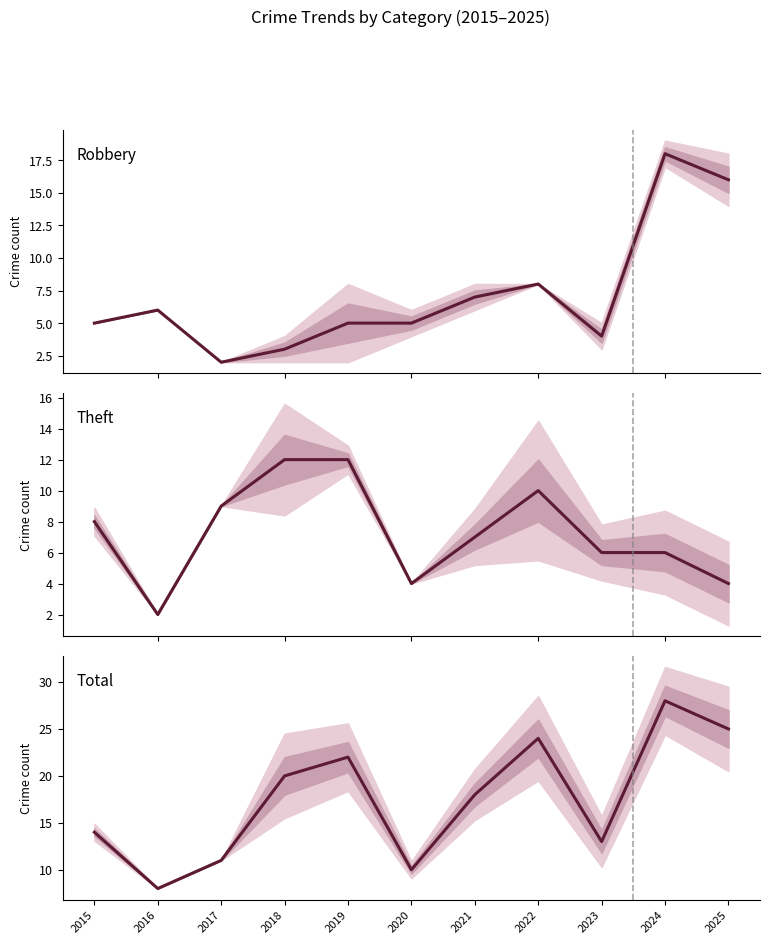

The Theft series shows 12 at 2019. True or false?

True